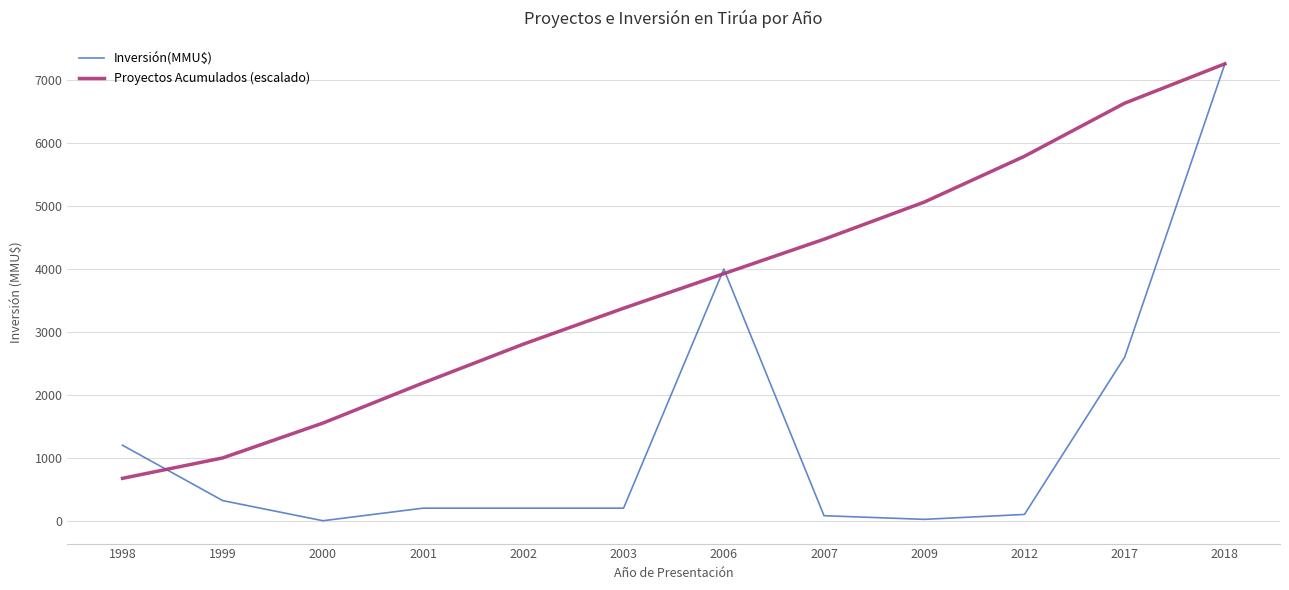

Where is Proyectos Acumulados (escalado) nearest to the value 3968?

2006